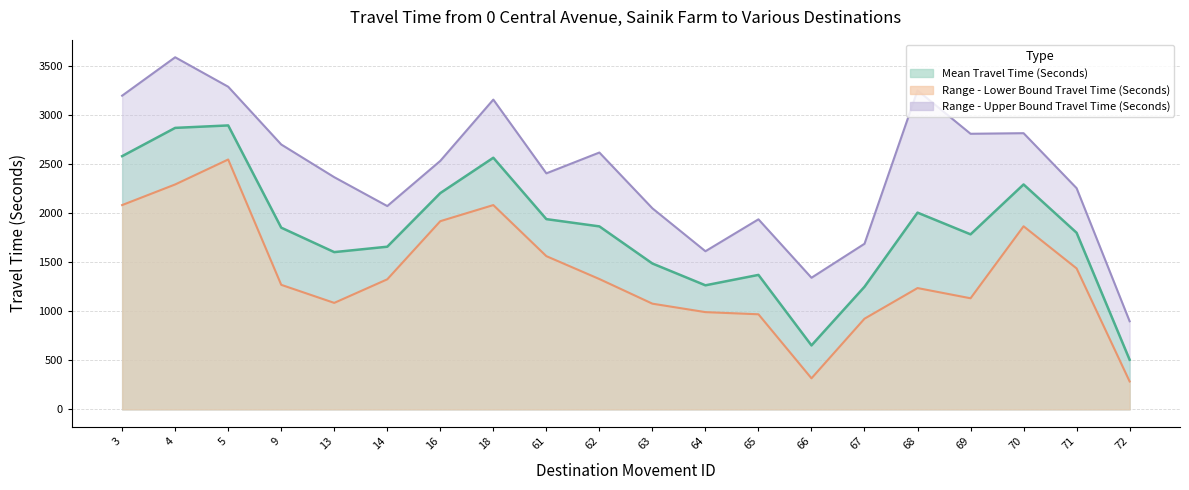

What is the total value across all series at 13?

5049